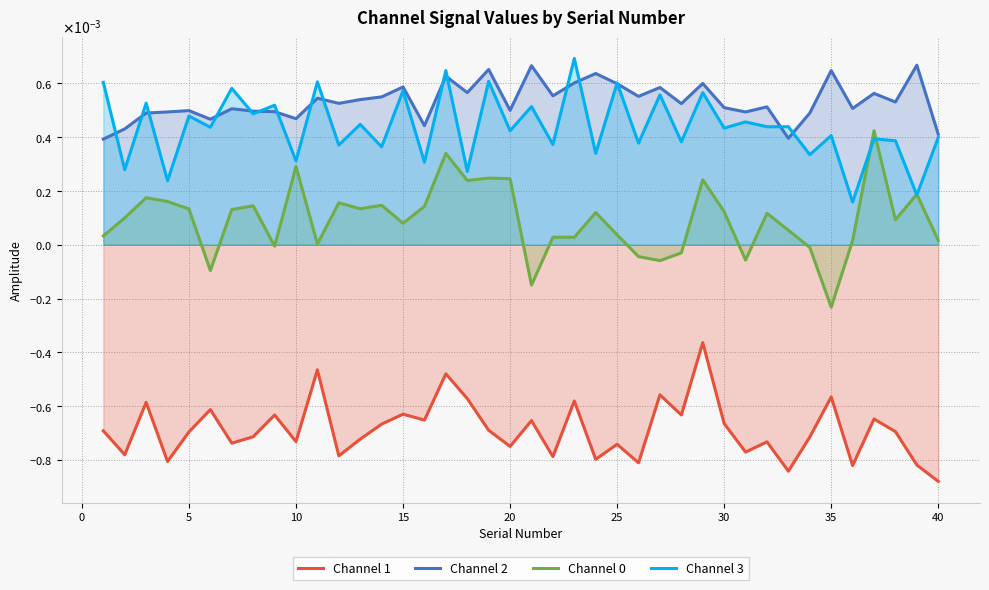

How many categories are shown in the chart?

40